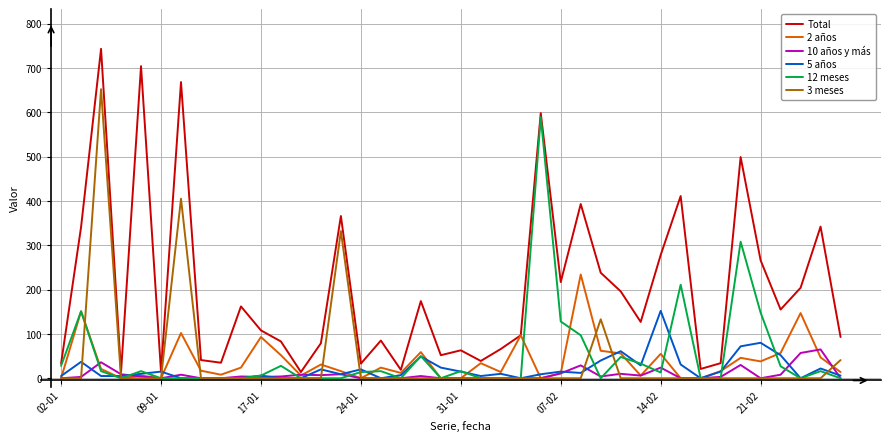

What is the difference between the maximum and minimum values in the 5 años series?

152